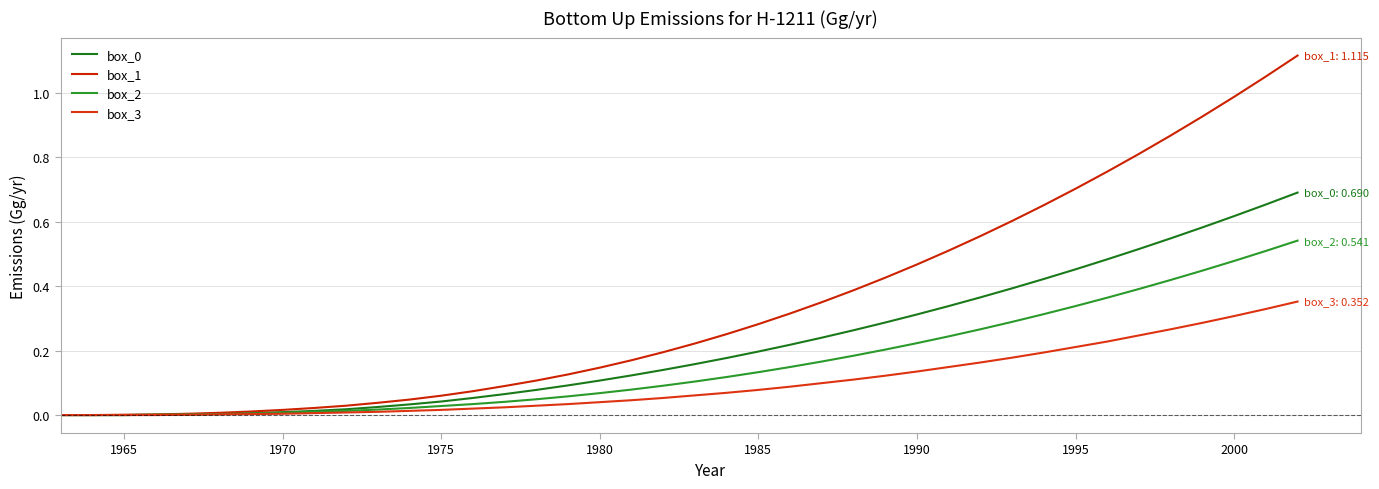

What is the highest value of the box_0 series?

0.7